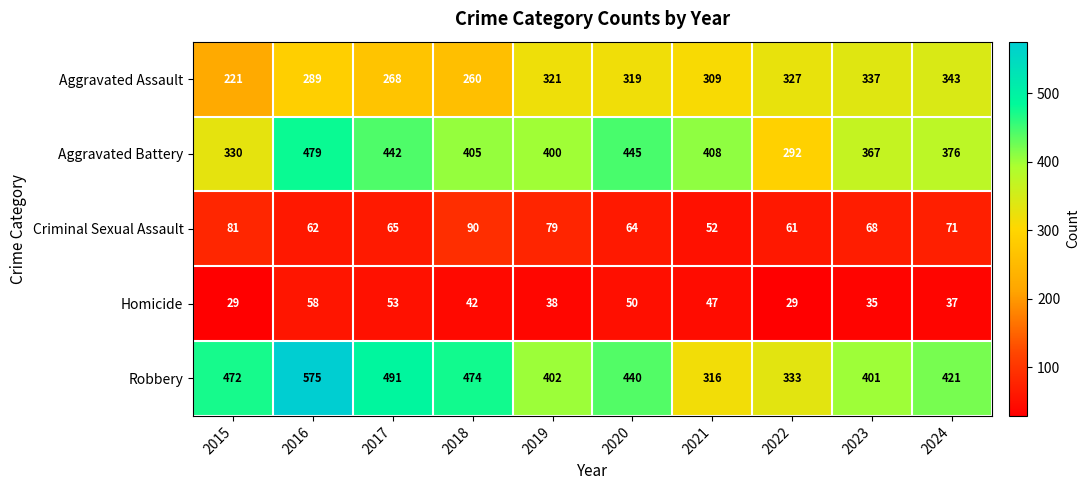

How many distinct data groups are displayed?

5